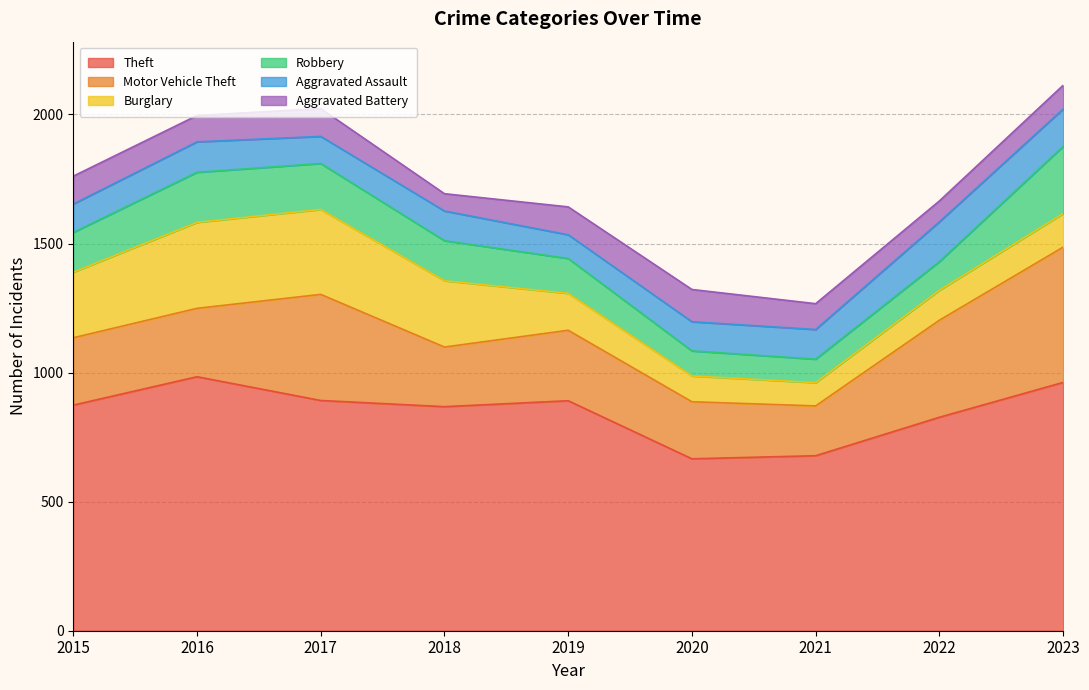

How many series are shown in this chart?

6